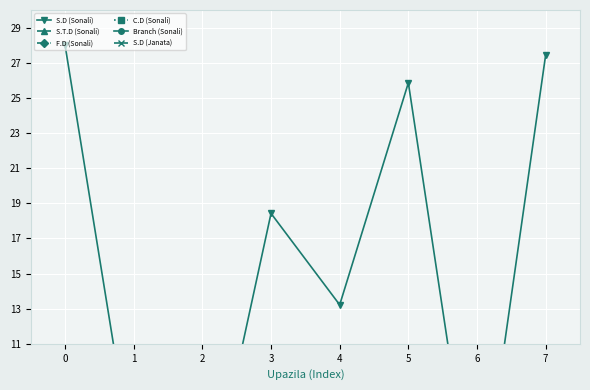

What is the difference between the second highest and second lowest values in the C.D (Sonali) series?

3.0